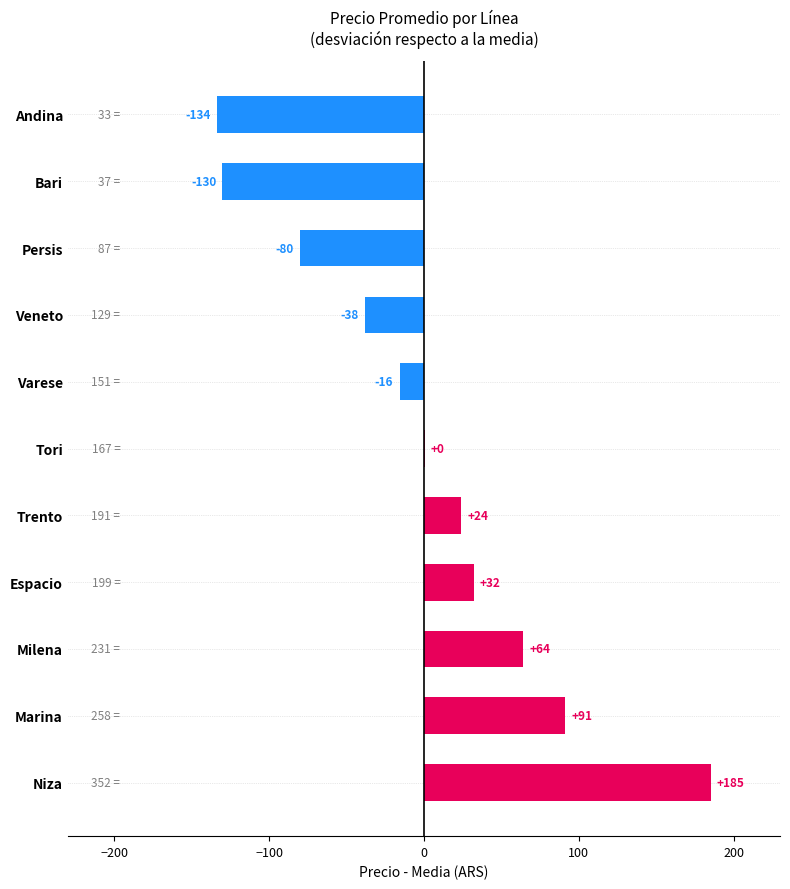

At which category does the chart reach its peak across all series?

Niza